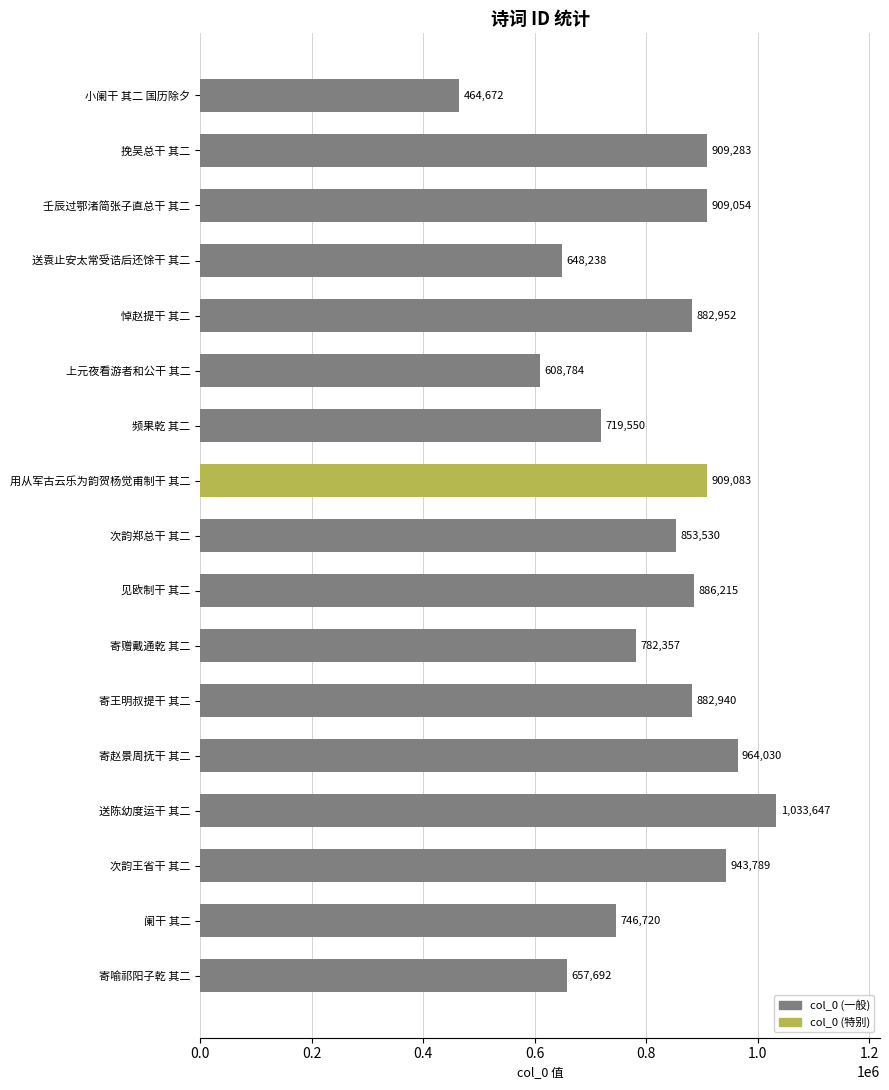

What is the difference between the second highest and minimum values?

499358